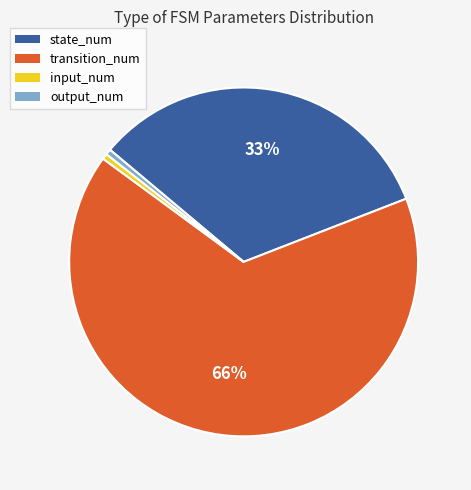

Which slice is the largest?

transition_num